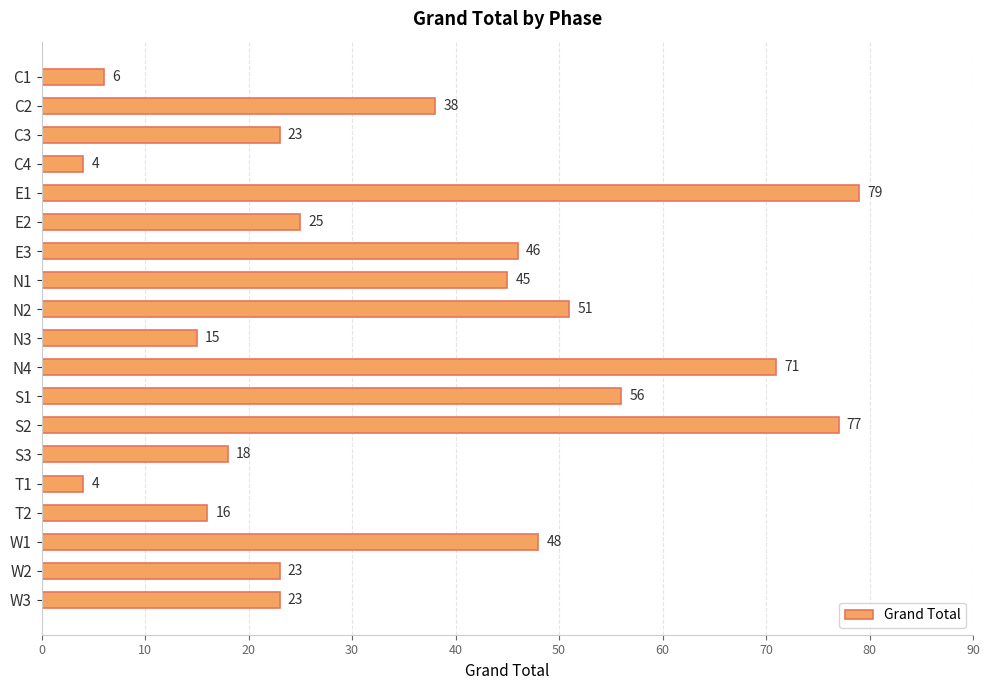

Does the chart contain stacked bars?

No